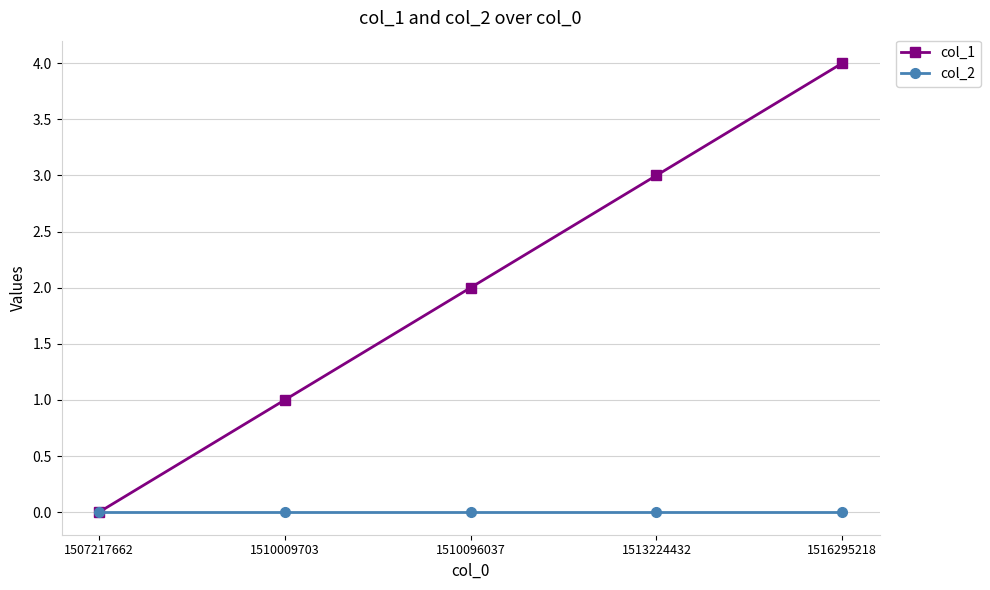

What is the maximum value shown in the chart?

4